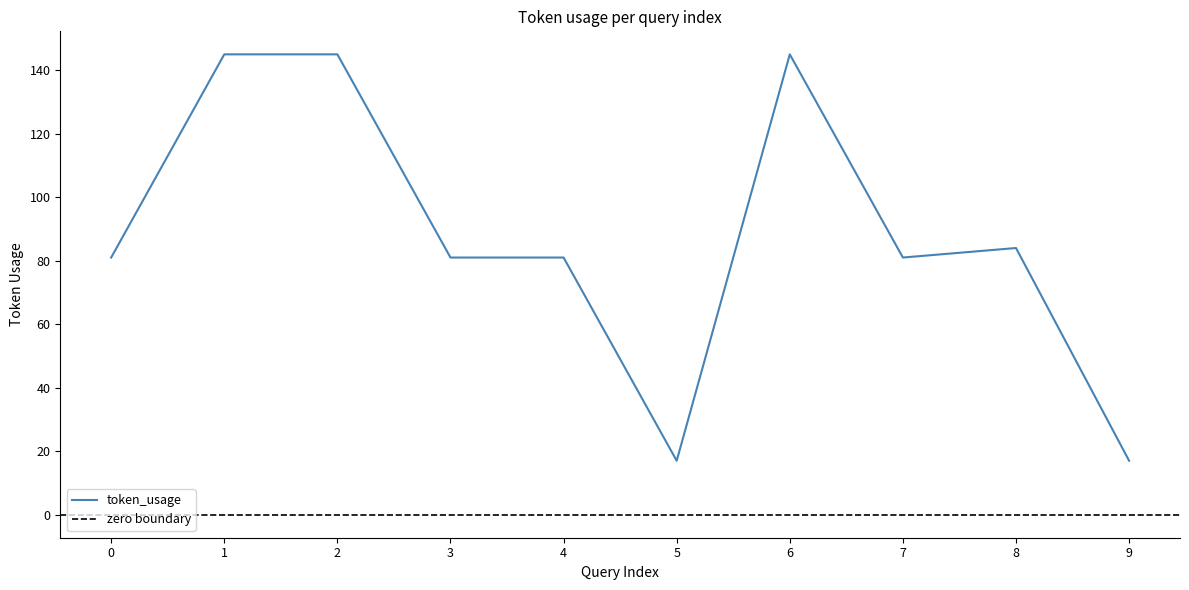

Reading left to right, transcribe all the data shown in this chart.

81	145	145	81	81	17	145	81	84	17